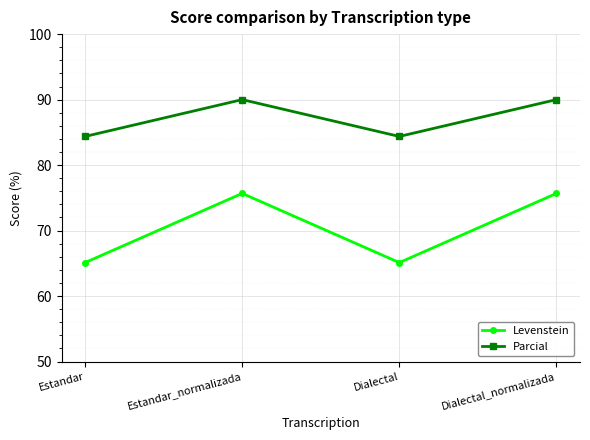

True or false: Parcial and Levenstein intersect in this chart.

False